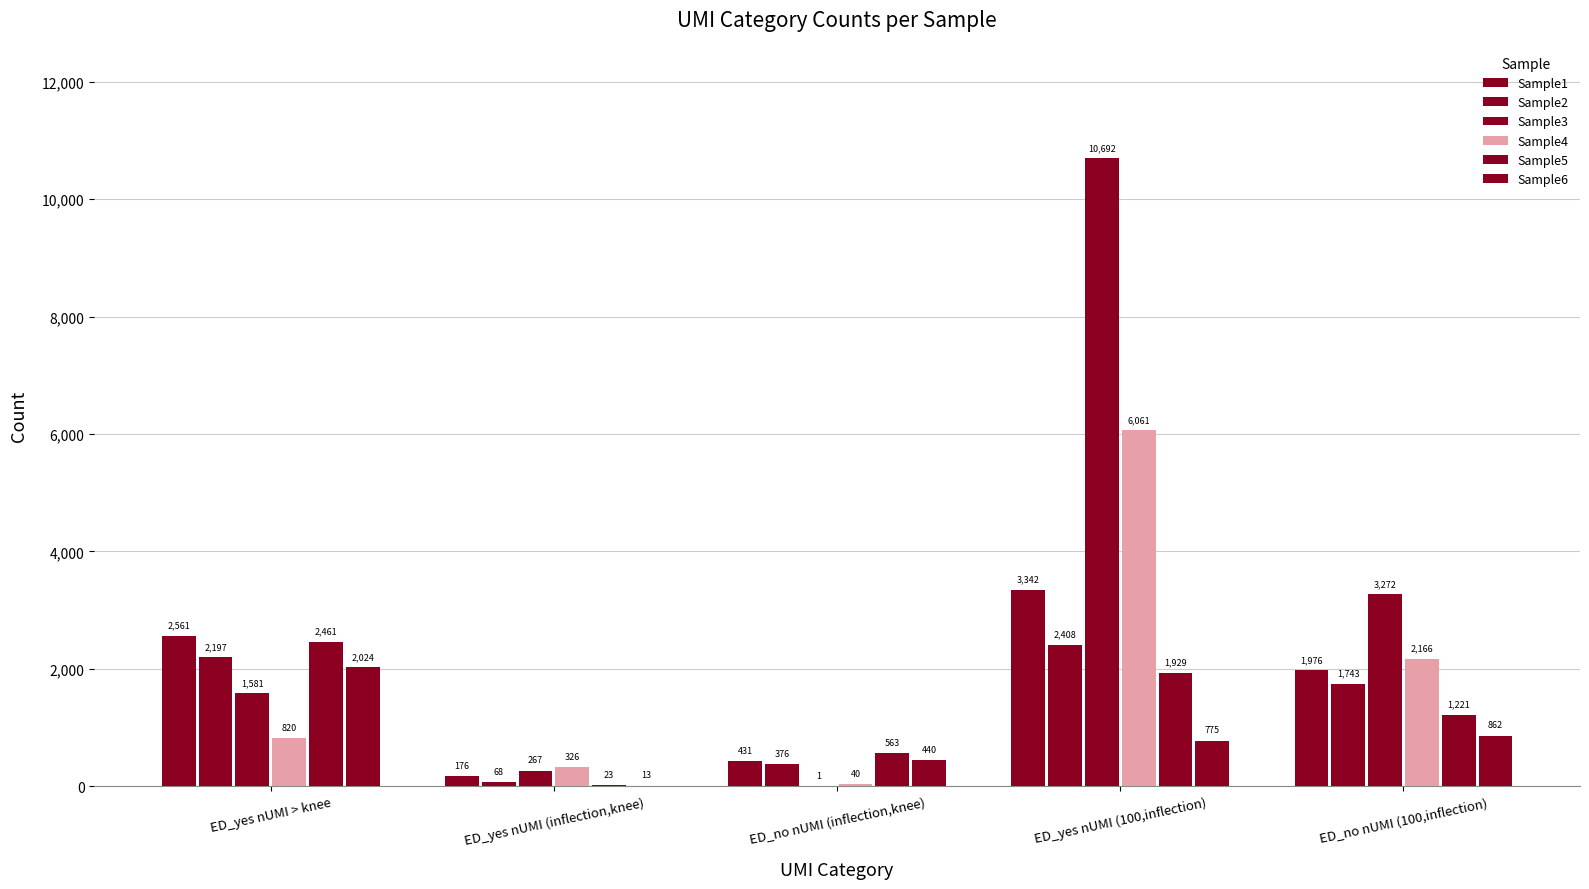

Which has a higher value, ED_no nUMI (100,inflection) or ED_no nUMI (inflection,knee)?

ED_no nUMI (100,inflection)